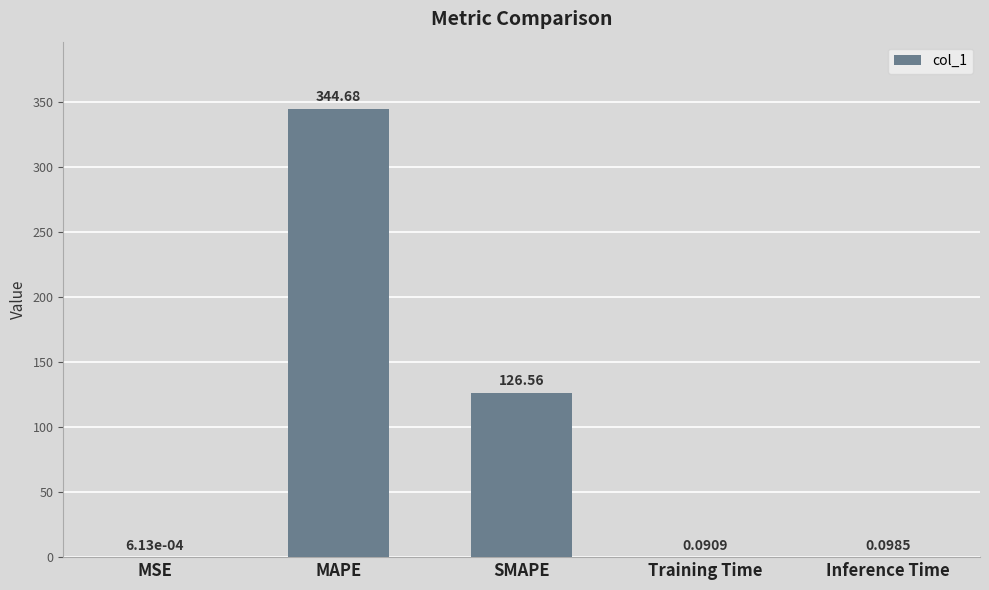

What is the sum of all values?

471.4